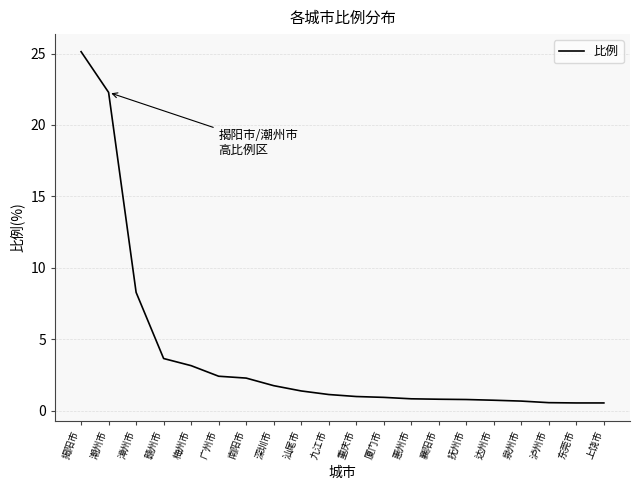

What is the average value?

3.9